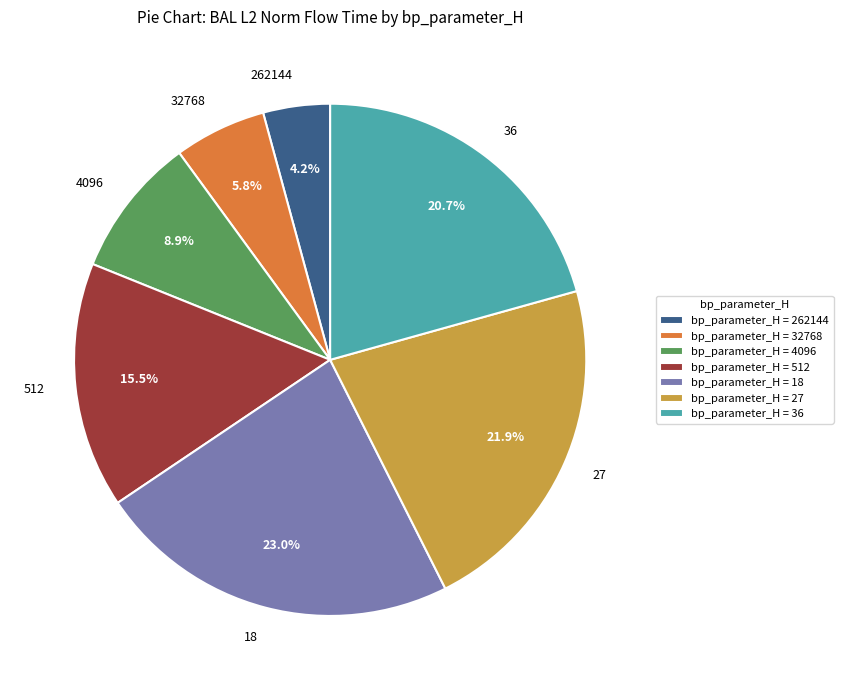

How many segments does this pie chart have?

7